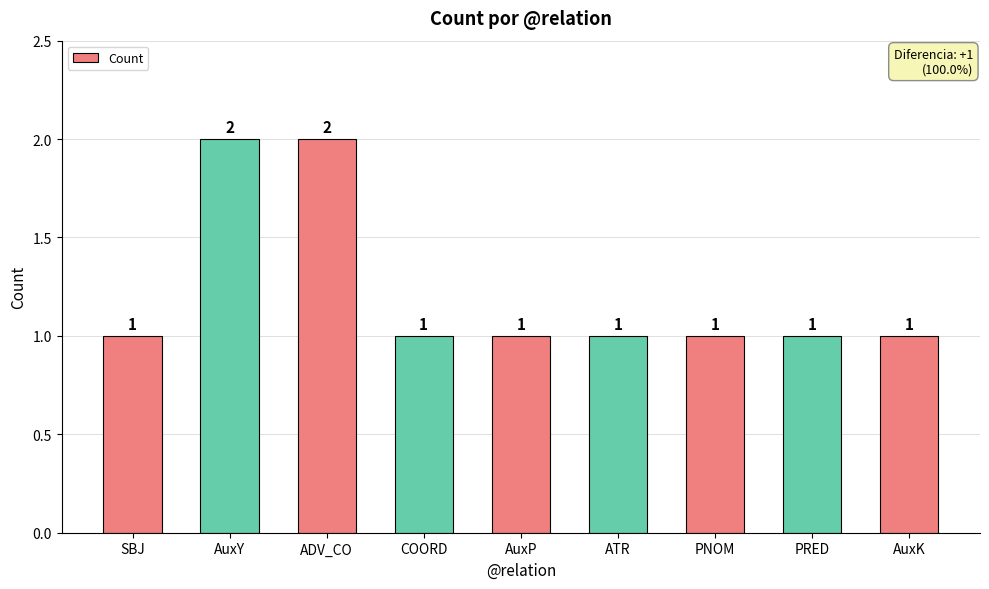

Is it true that the value at ADV_CO is 2?

True